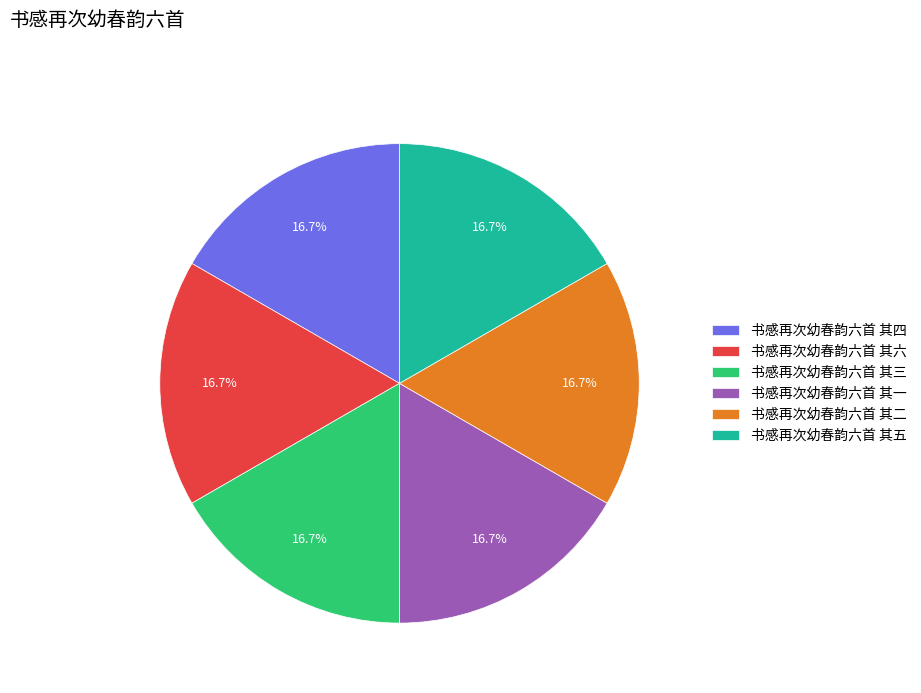

Approximately how many times larger is the value at 书感再次幼春韵六首 其二 compared to 书感再次幼春韵六首 其三?

1.0